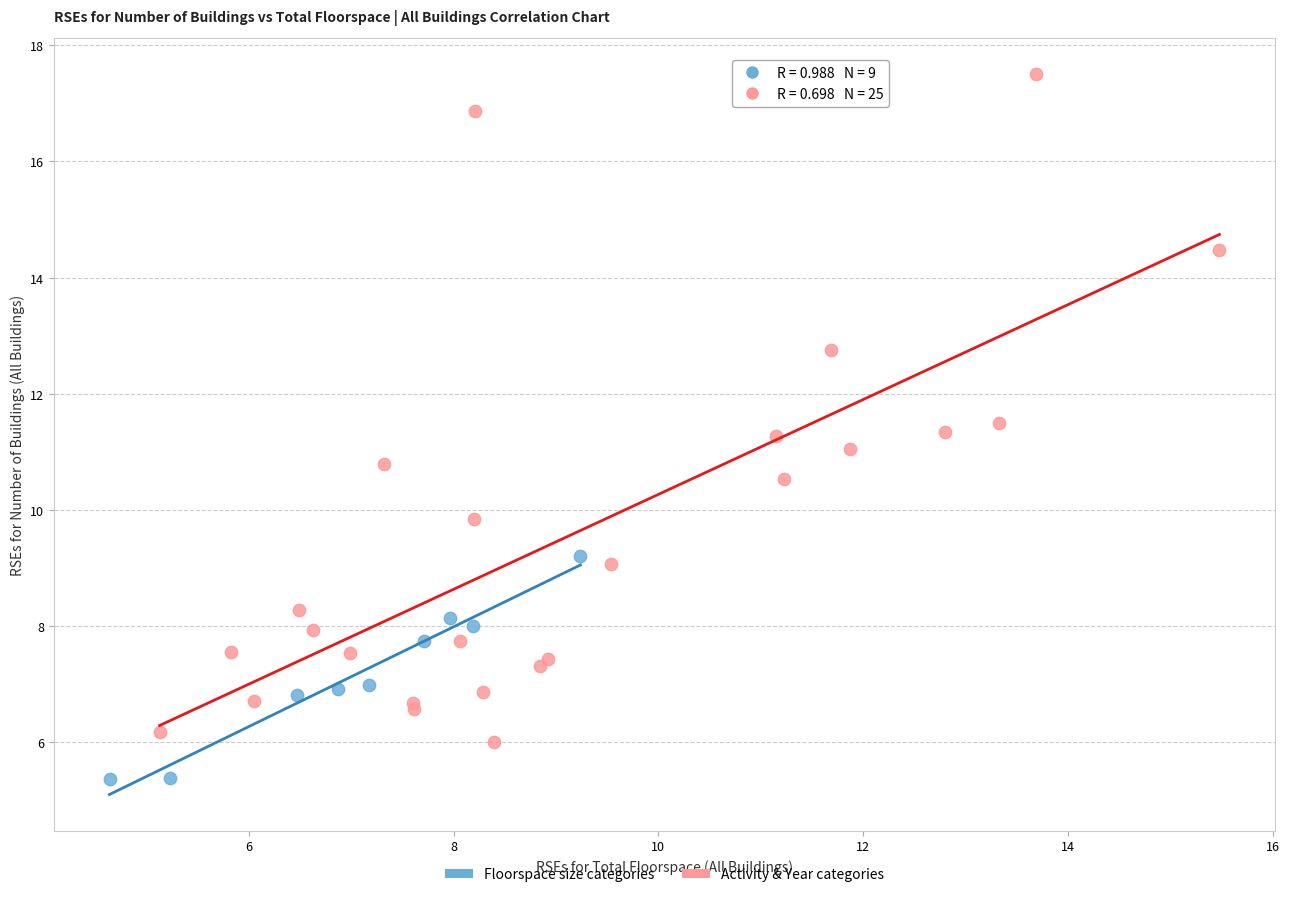

Which series contains the highest Y value?

Activity & Year categories